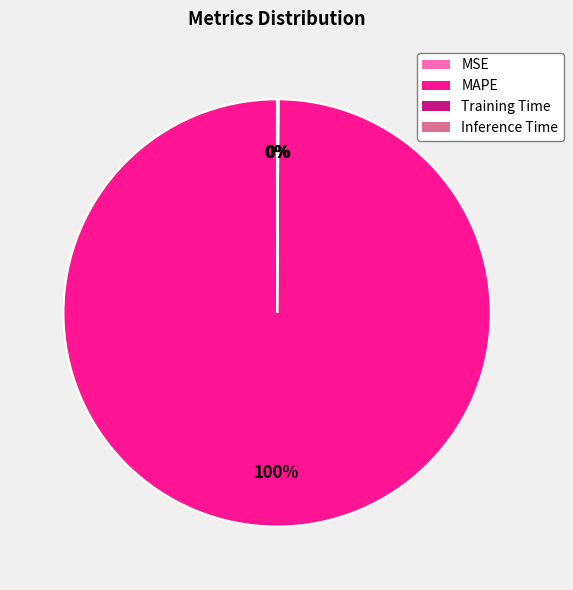

To the nearest percent, what is the difference between the largest and smallest slice percentages?

100%